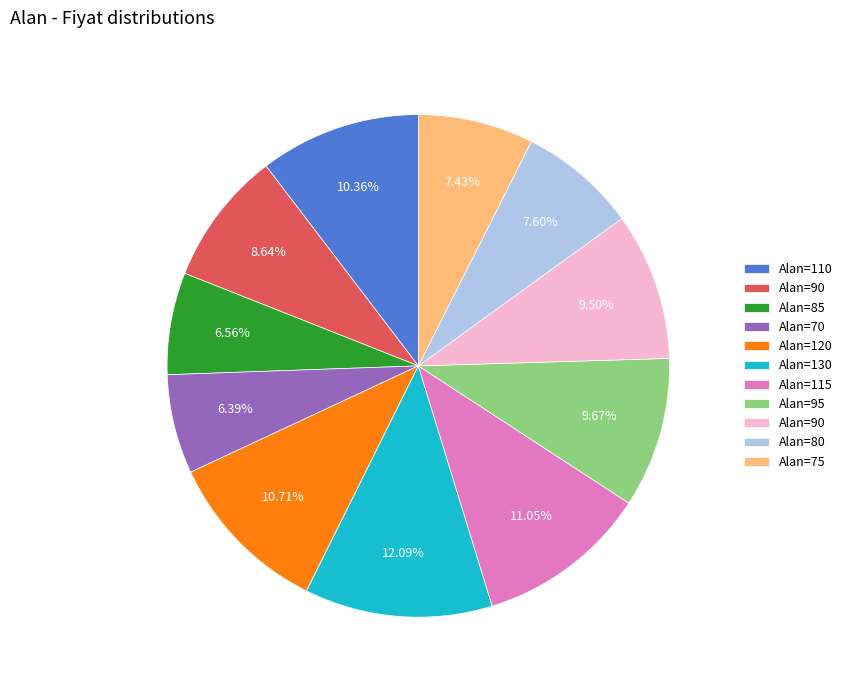

Is there a majority slice in this chart?

No